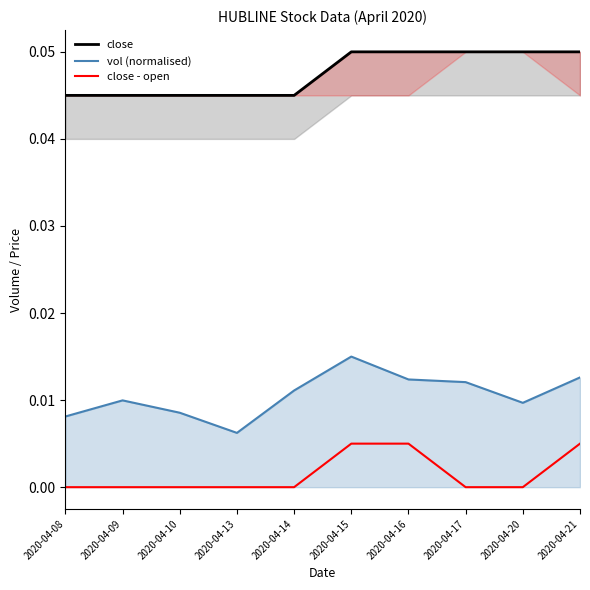

List the series in order of their overall mean, highest first.

close, vol (normalised), close - open